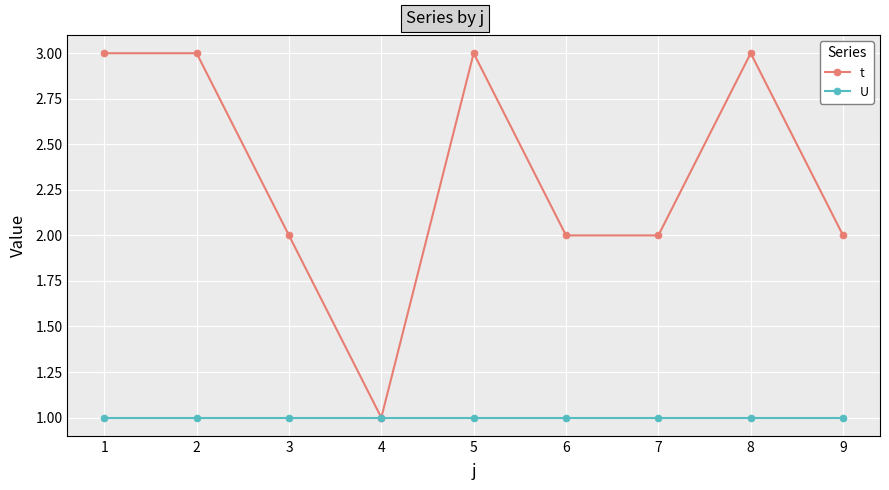

What is the value of the U point at the 9th from the left?

1